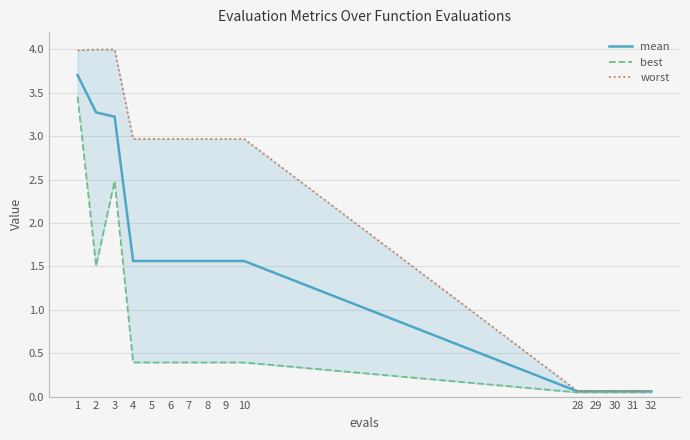

True or false: best and mean cross at least once.

False